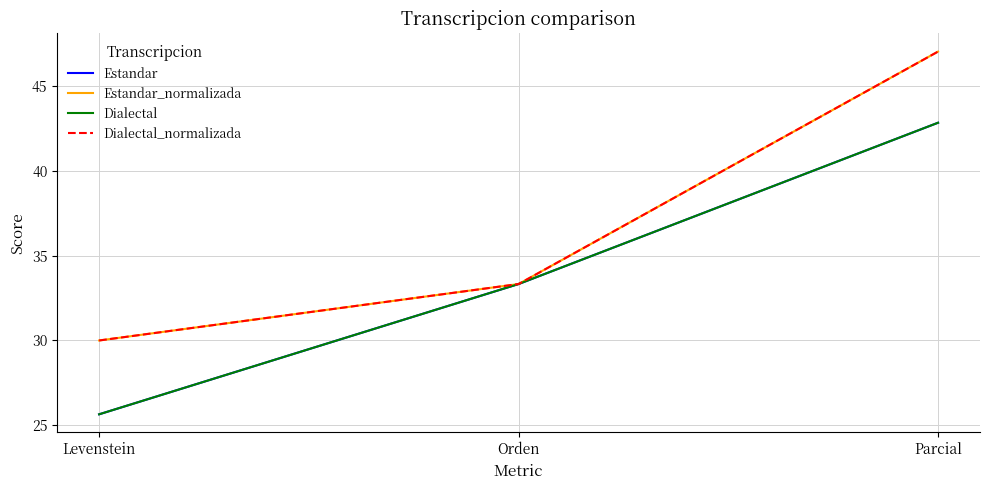

What is the average value of the Estandar series?

33.9